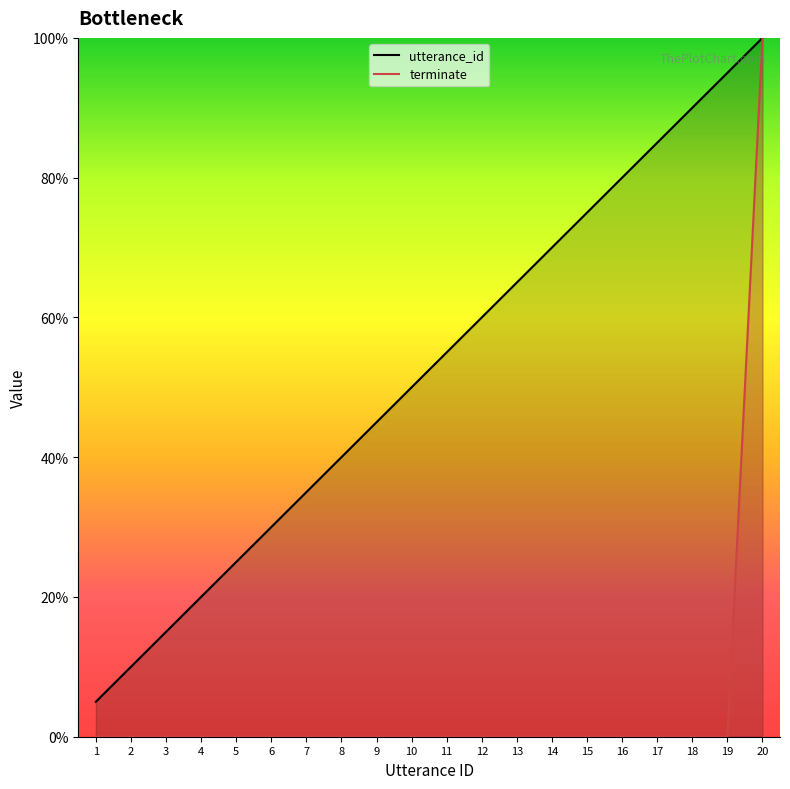

Is it true that terminate equals 0.0 at 15?

True